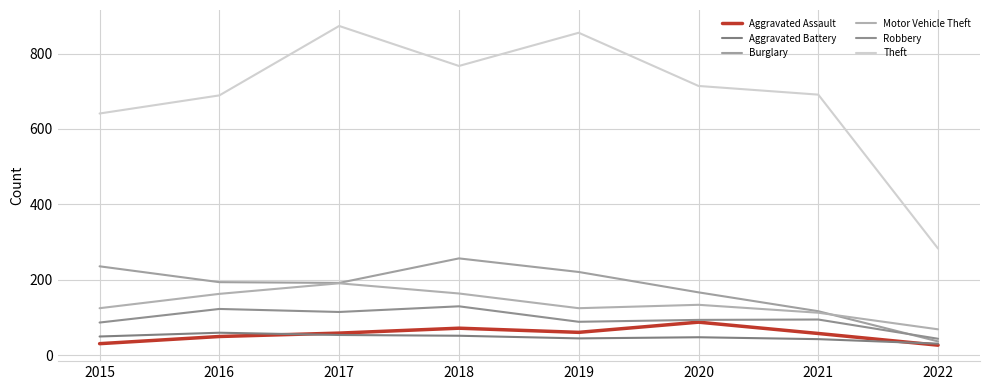

At which category is the sum across all series the highest?

2017